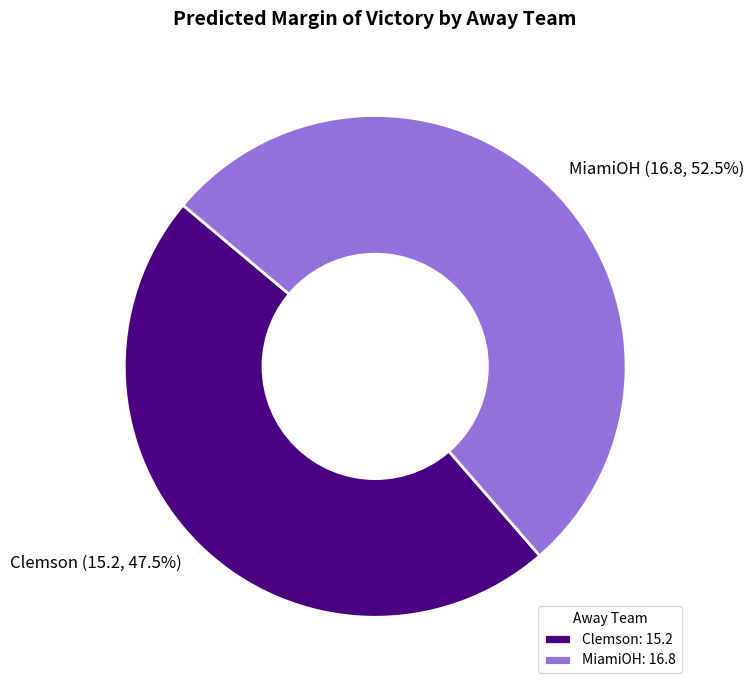

Do MiamiOH and Clemson together represent more than half of the pie?

Yes